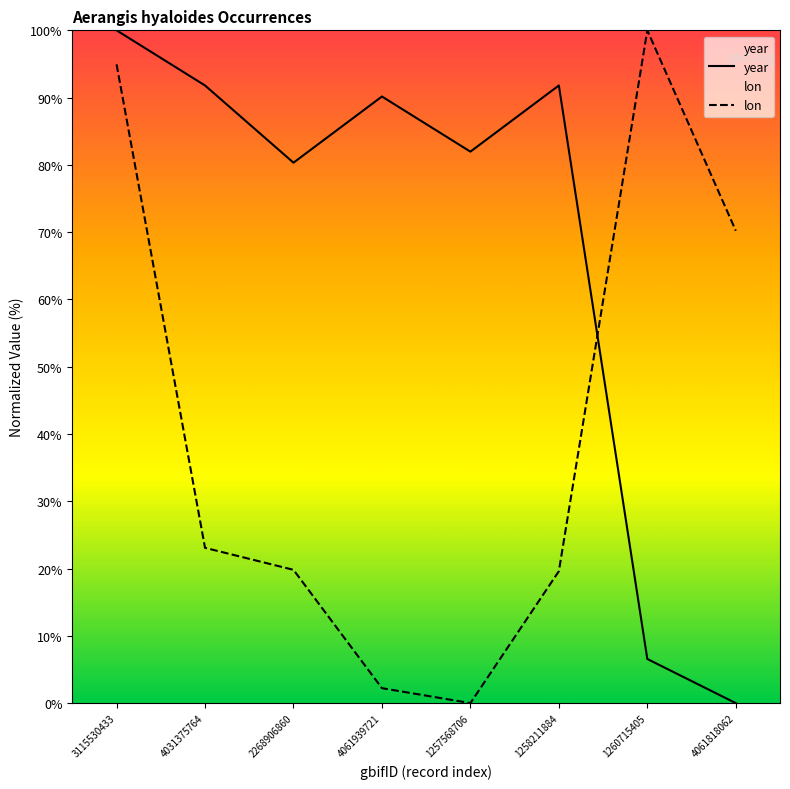

What is the difference between the lon values at 1260715405 and 4061818062?

29.8